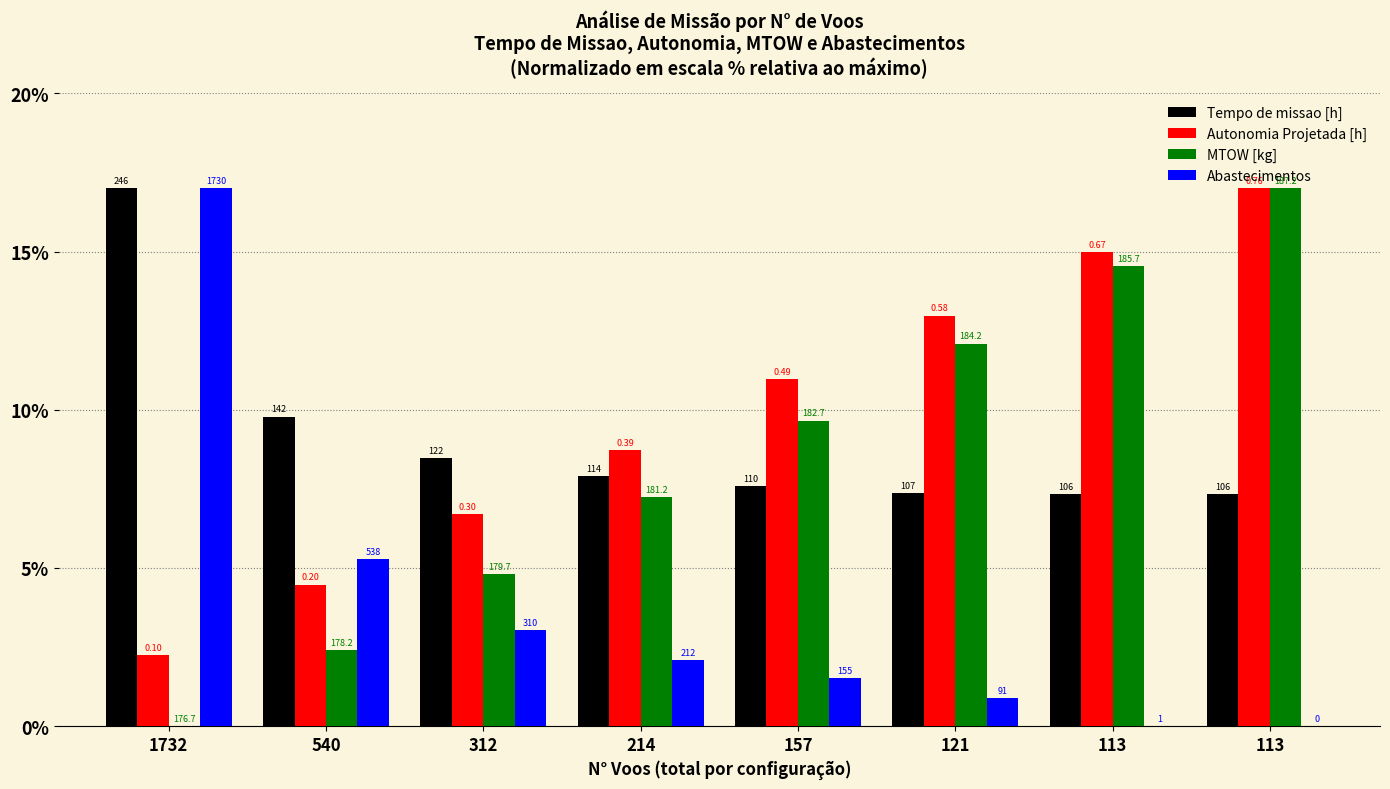

What are all the series names shown in the legend?

Tempo de missao [h], Autonomia Projetada [h], MTOW [kg], Abastecimentos